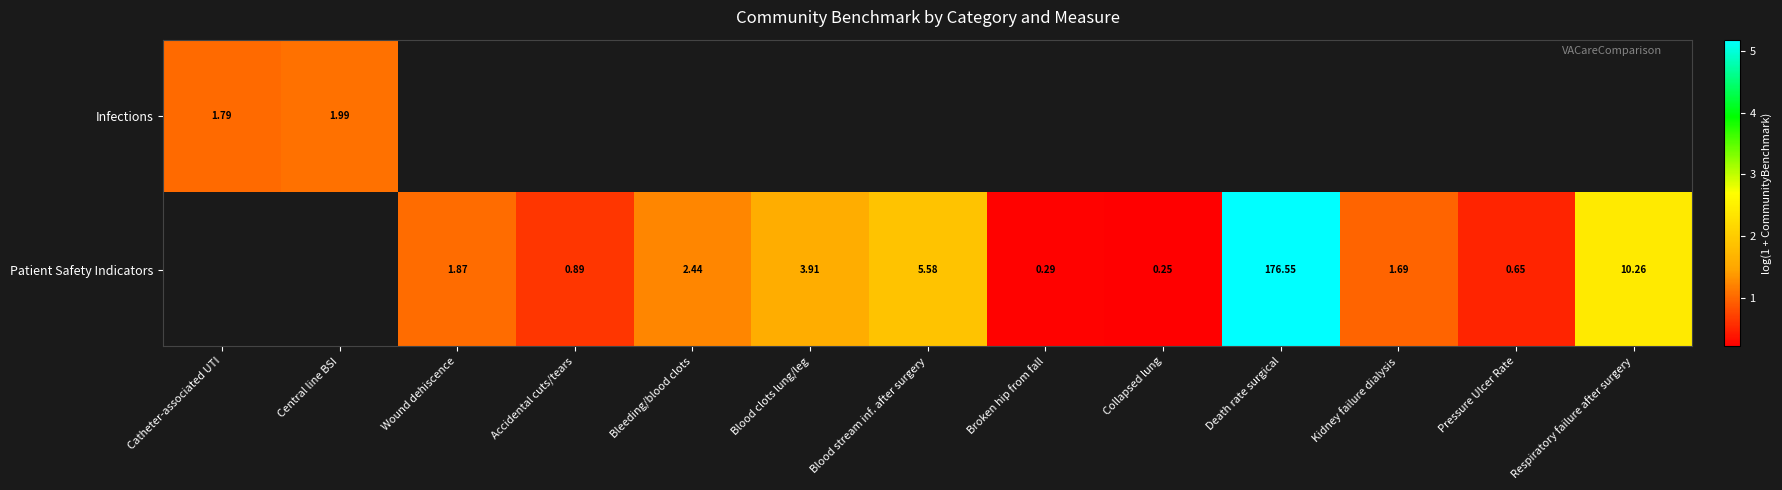

What is the minimum value shown in the chart?

0.2